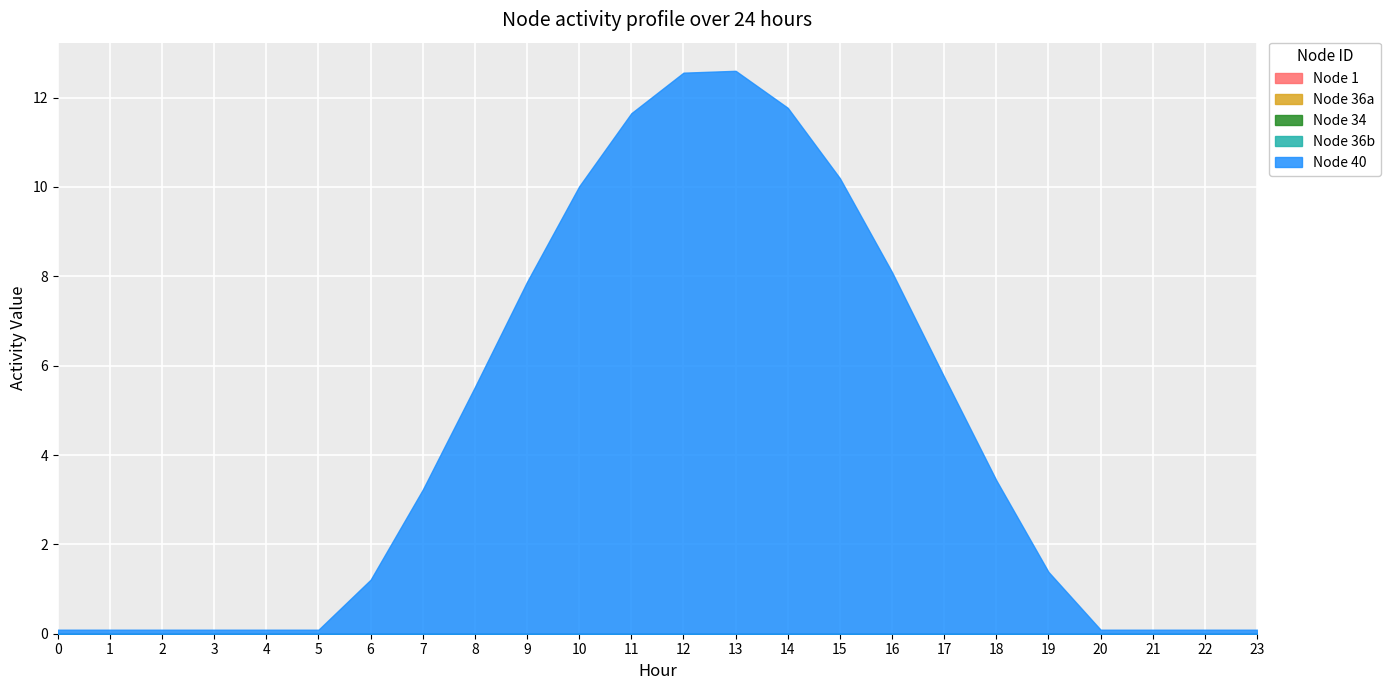

True or false: Node 40 has more than 2 points higher than both neighbors.

False